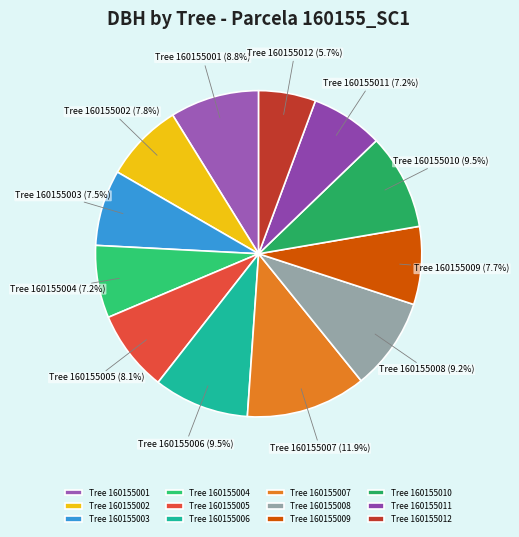

What is the ratio of the value at Tree 160155011 to the value at Tree 160155005?

0.9